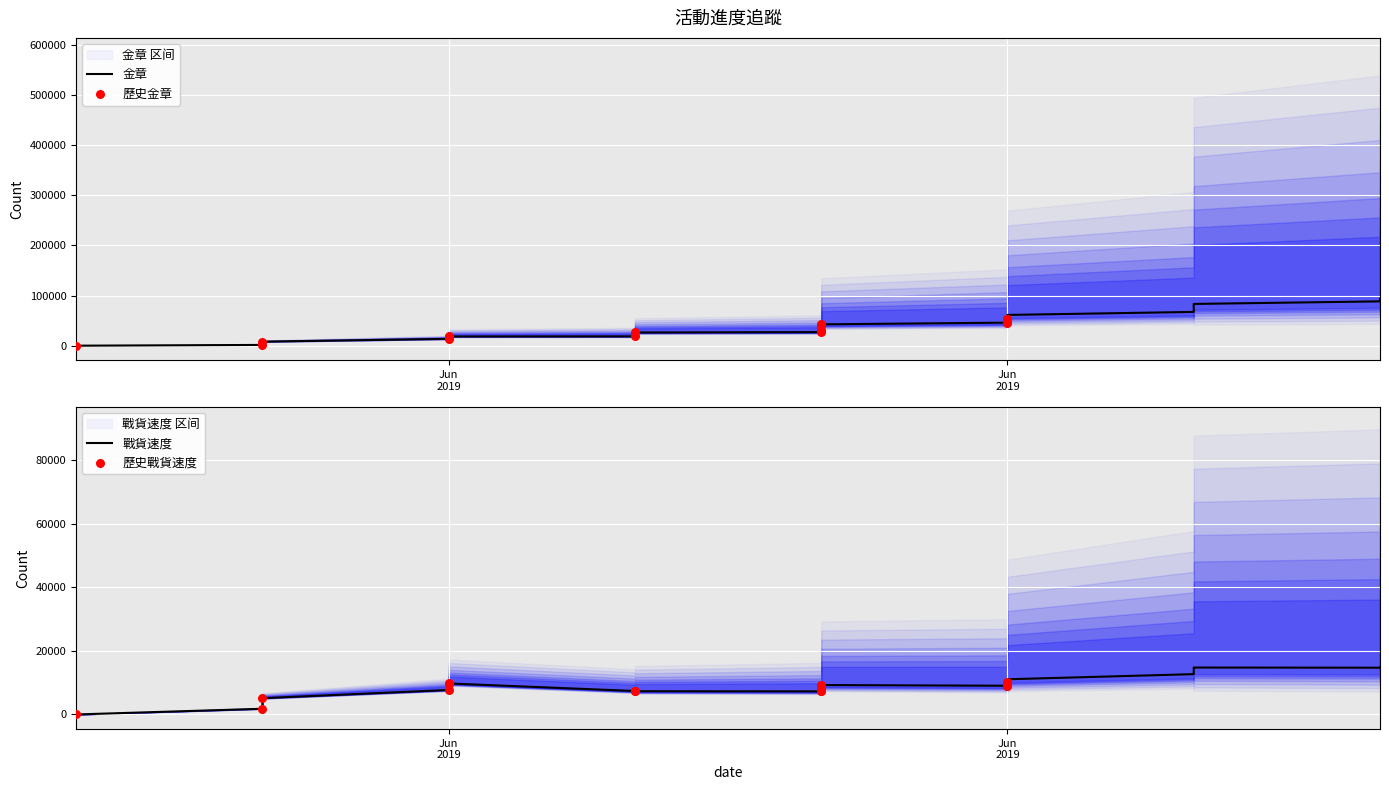

What is the total value across all series at 2019-06-05?

79997